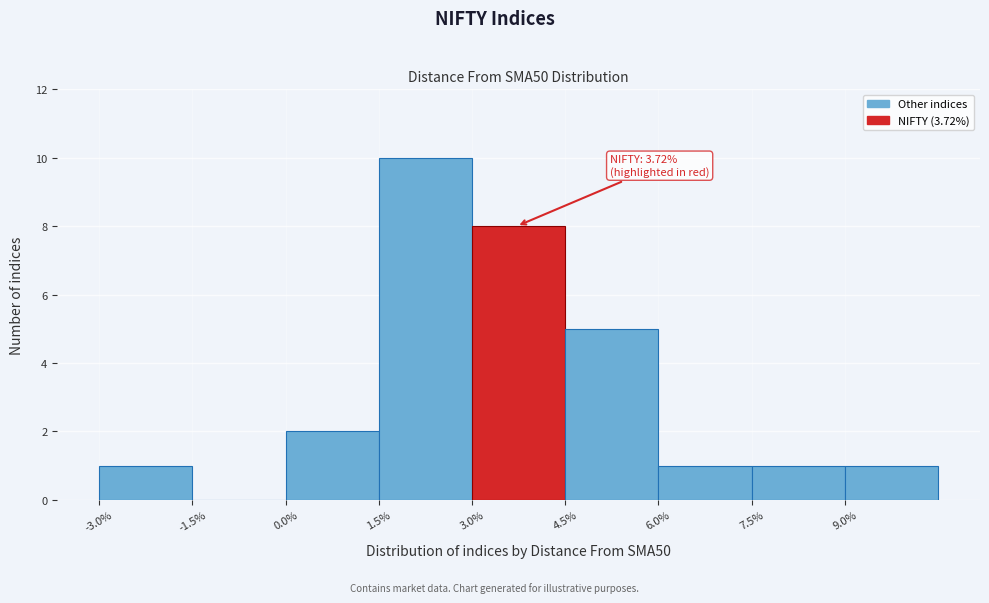

Over which range of the x-axis is the bar tallest?

1.5 to 3.0